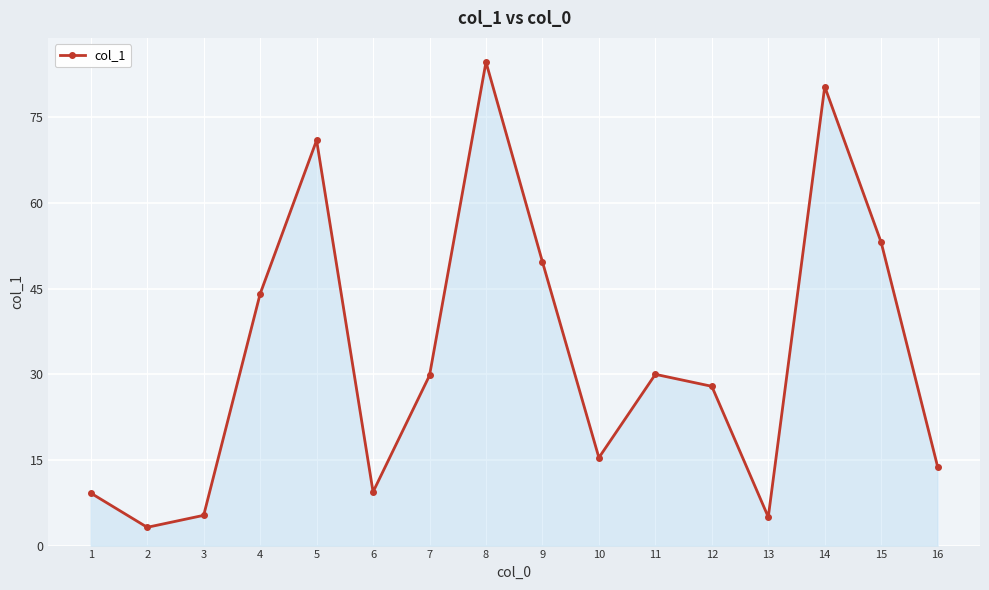

Is it true that the value at 6 is 9.4?

True